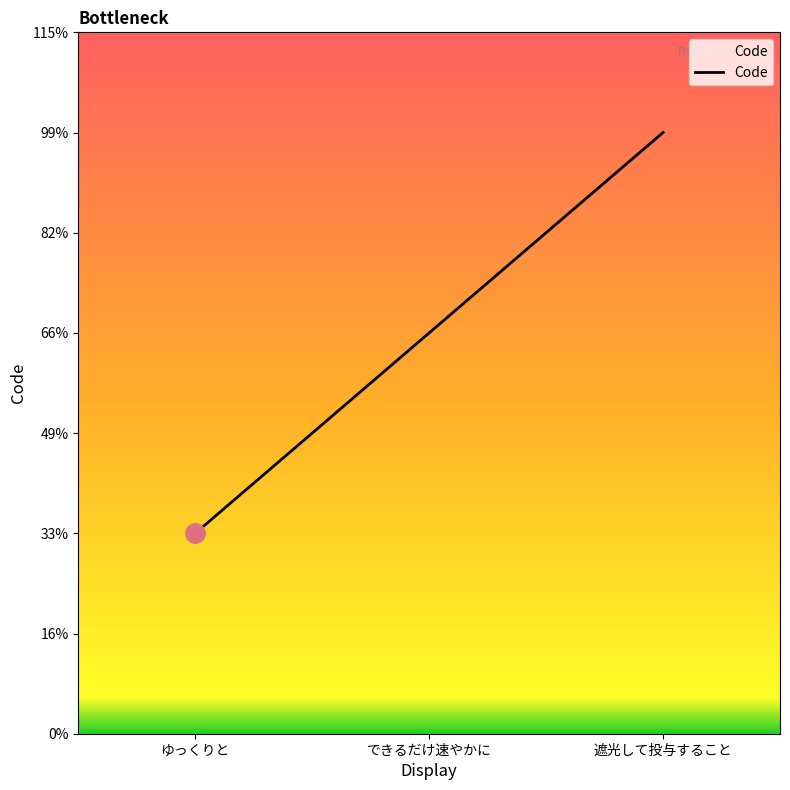

Is this an area chart (filled region under the line)?

Yes